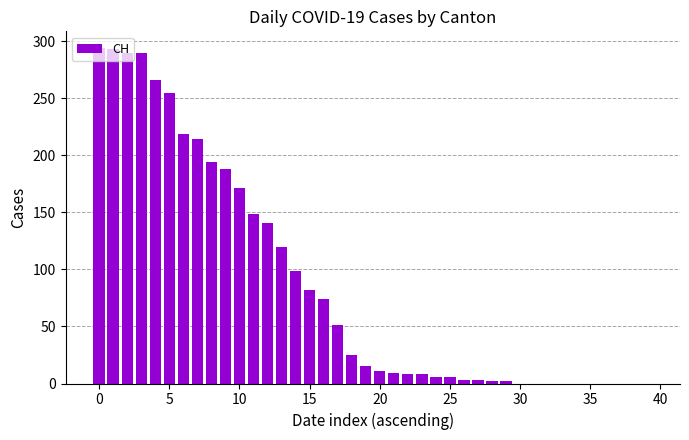

What is the maximum value shown in the chart?

294